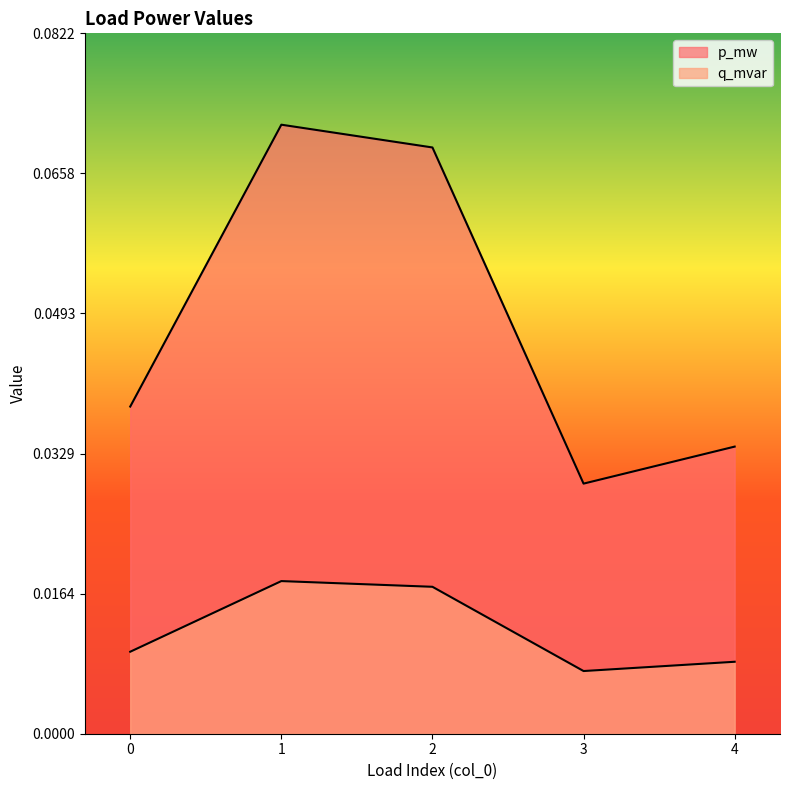

Which series has the widest spread of values?

p_mw